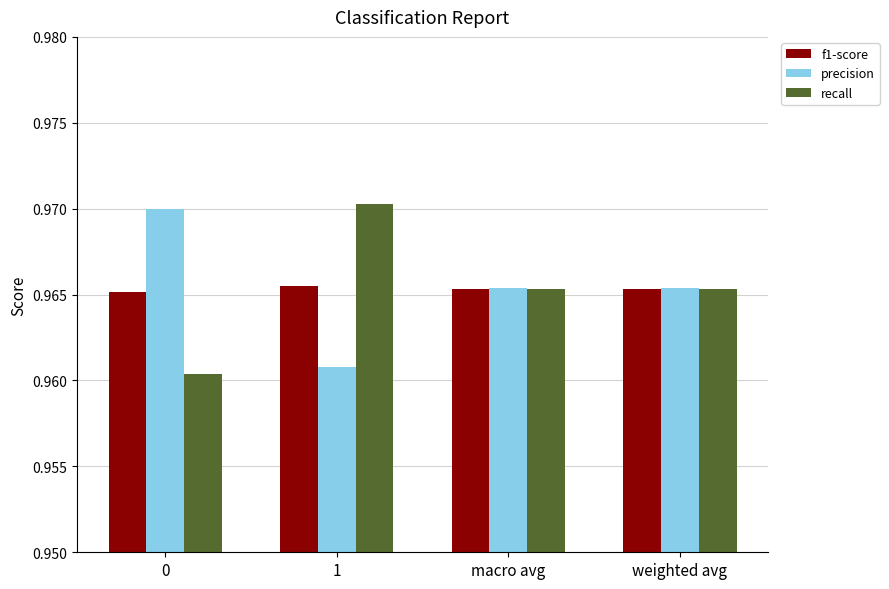

List the series in order of their peak value, highest first.

recall, precision, f1-score